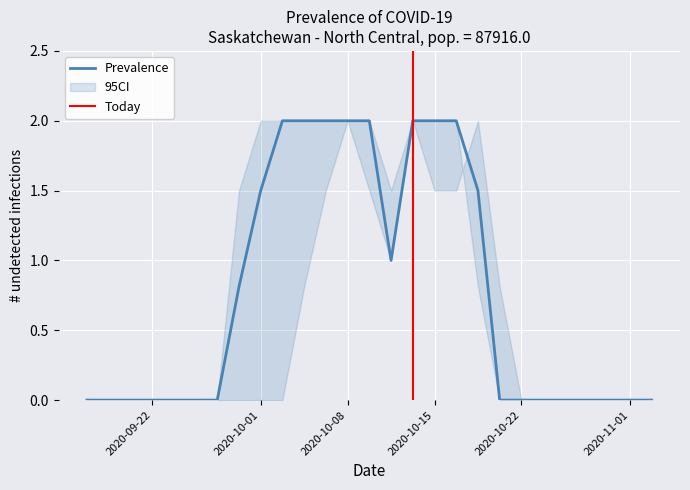

True or false: Prevalence has a value of 2.0 at 2020-10-08.

True